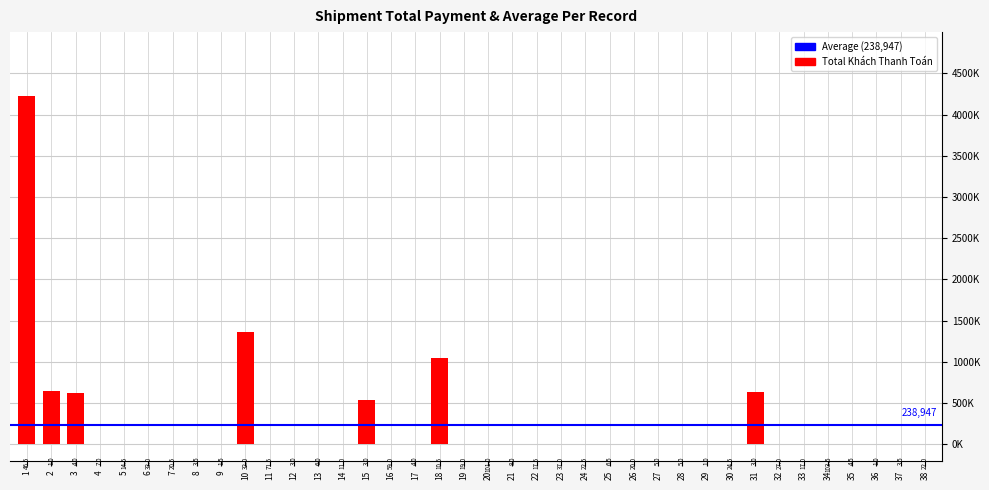

Are the bars grouped side by side (vs. stacked)?

No